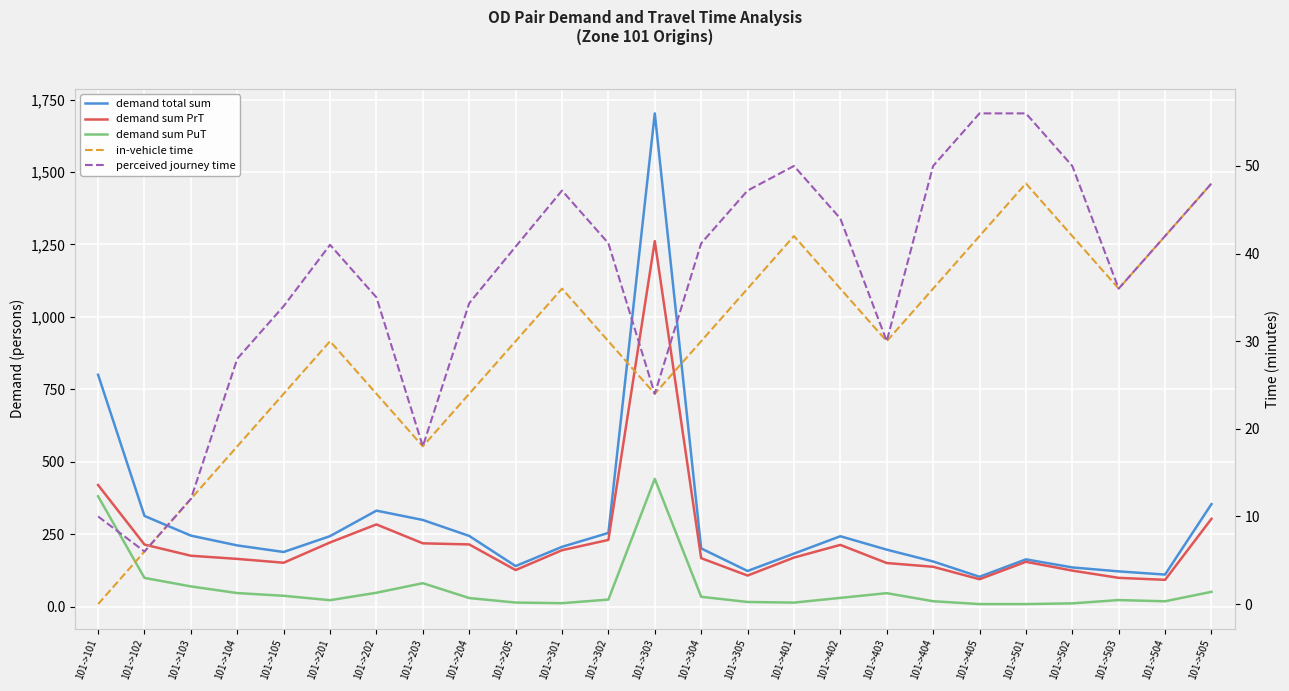

Rank the series by their maximum value, from lowest to highest.

in-vehicle time, perceived journey time, demand sum PuT, demand sum PrT, demand total sum